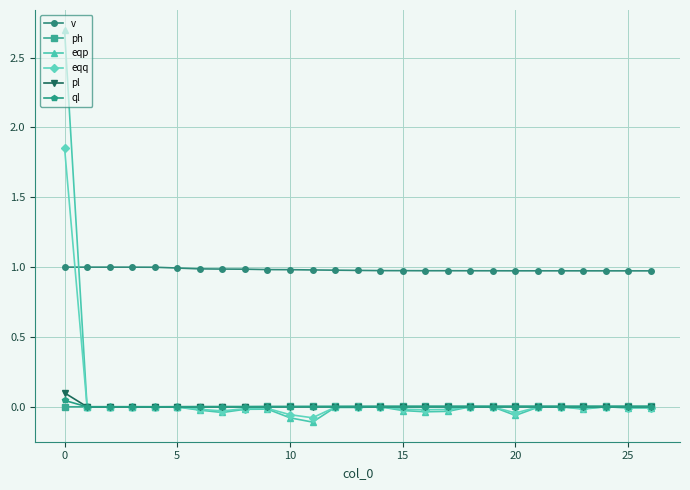

What is the greatest value displayed?

2.7